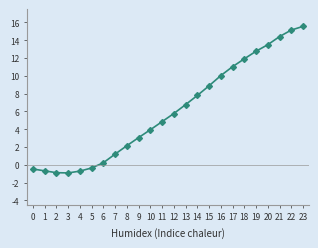

What is the value of the 6th point from the left?

-0.4